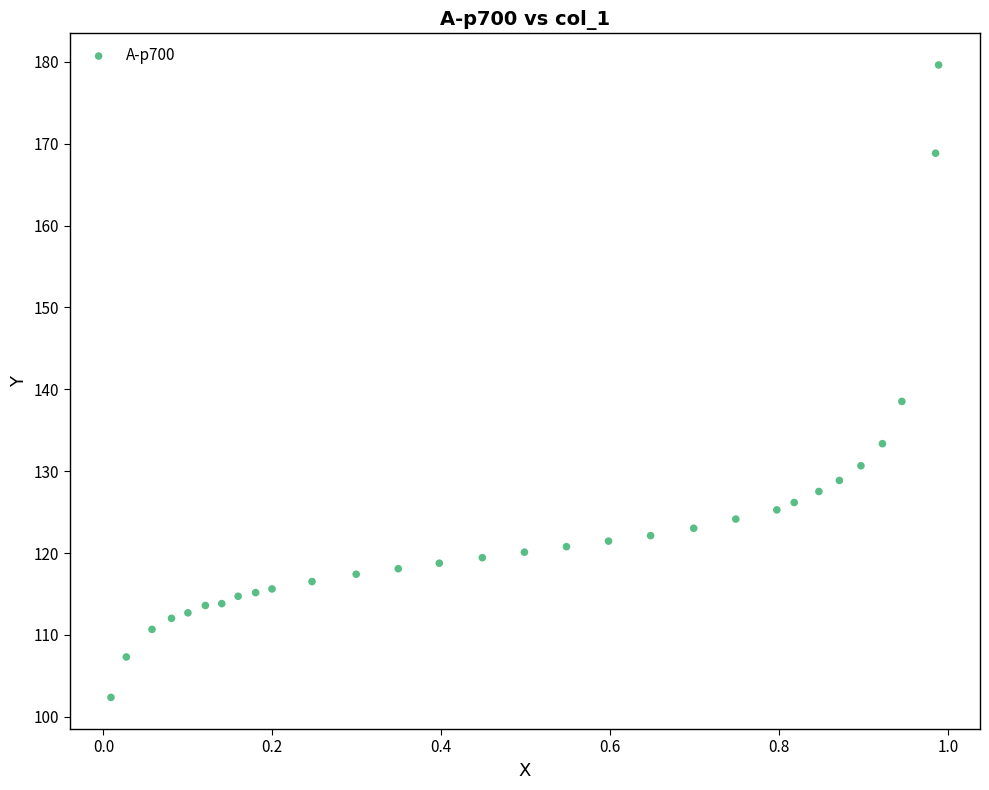

What is the range of X values (max minus min)?

1.0